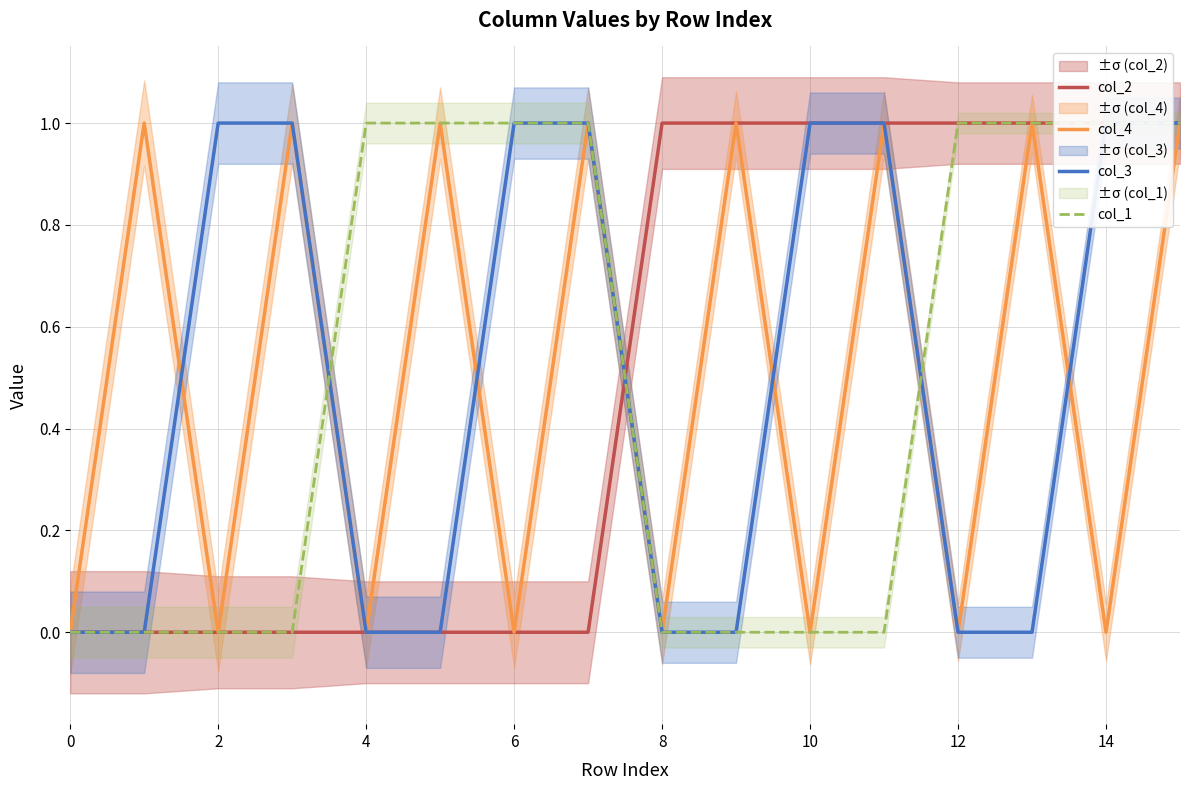

What is the value of the col_1 point at the 16th from the left?

1